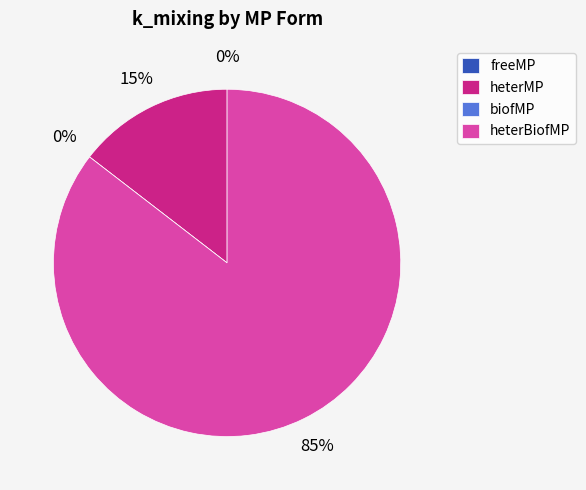

Is the sum of freeMP and biofMP greater than half?

No